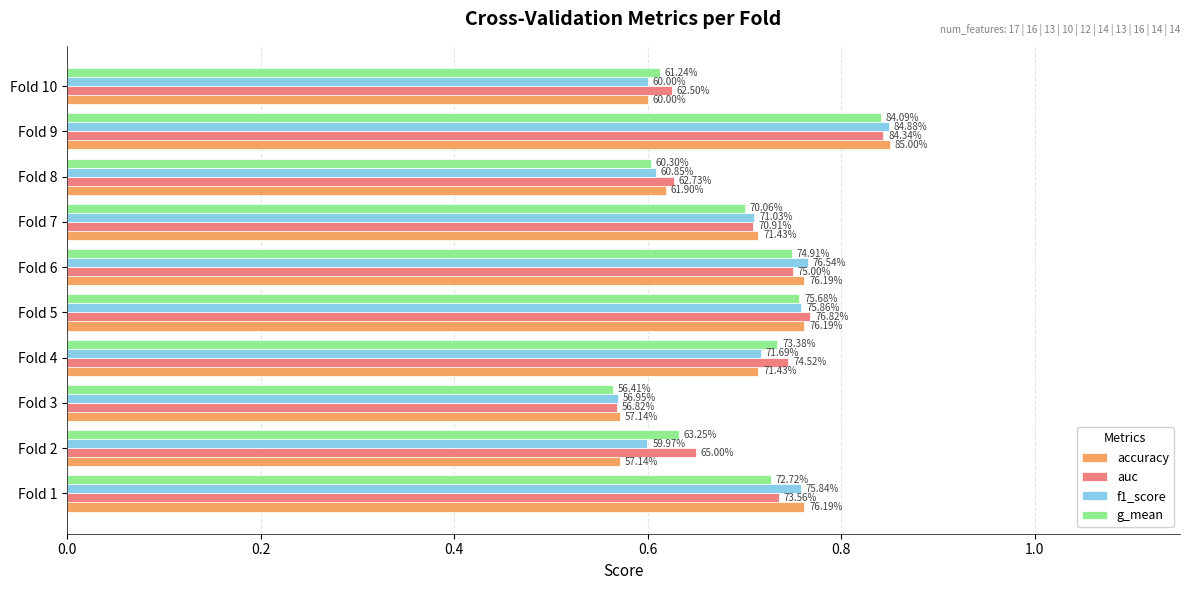

Reading left to right, transcribe all the data shown in this chart.

accuracy: 0.8	0.6	0.6	0.7	0.8	0.8	0.7	0.6	0.8	0.6
auc: 0.7	0.7	0.6	0.7	0.8	0.8	0.7	0.6	0.8	0.6
f1_score: 0.8	0.6	0.6	0.7	0.8	0.8	0.7	0.6	0.8	0.6
g_mean: 0.7	0.6	0.6	0.7	0.8	0.7	0.7	0.6	0.8	0.6